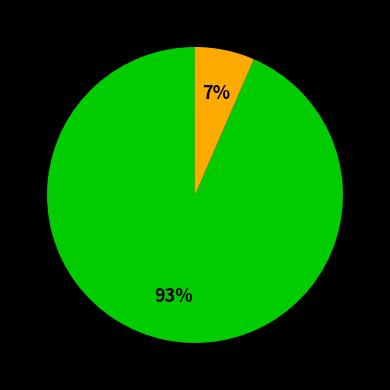

Is there any slice that represents more than half of the pie?

Yes